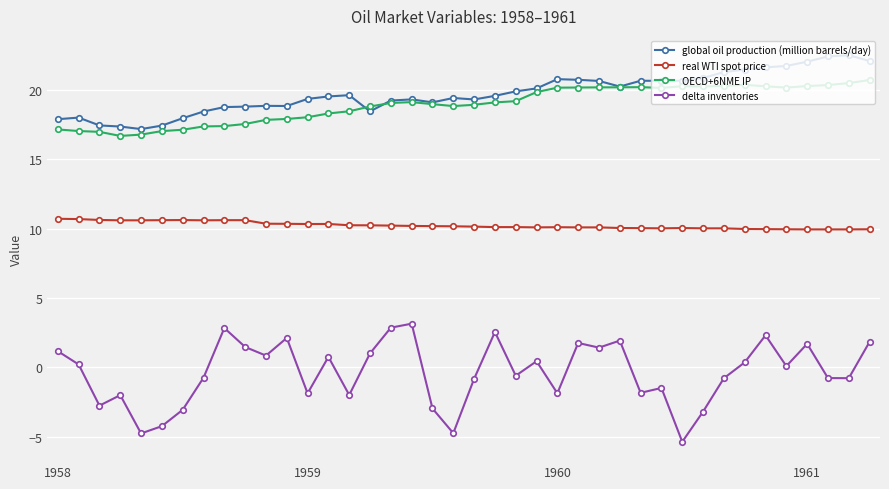

What is the value of the real WTI spot price point at the 37th from the left?

10.0